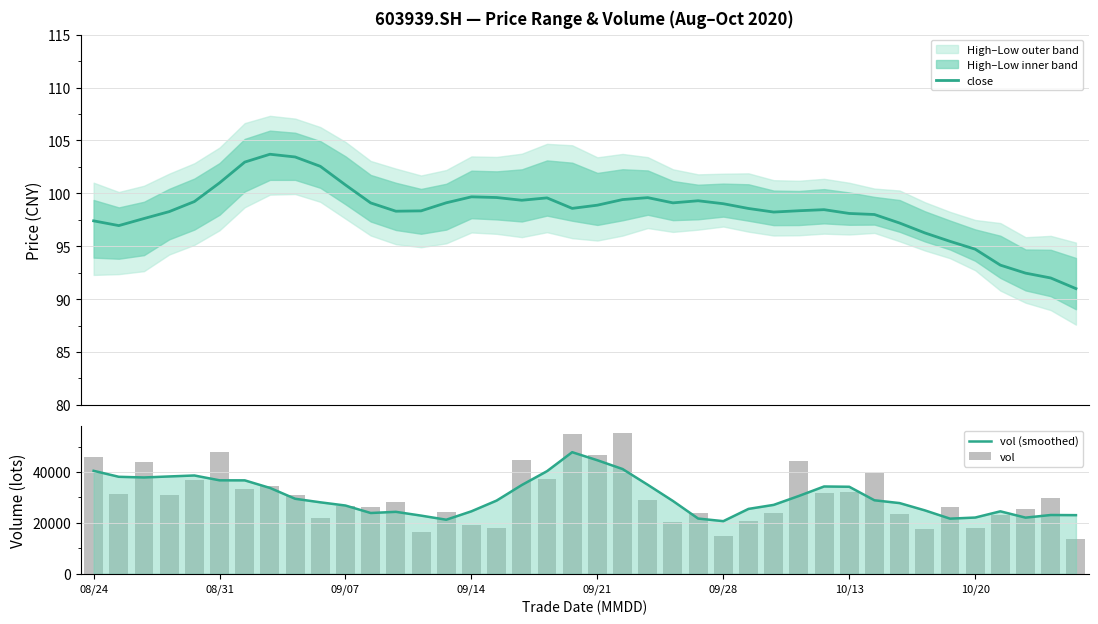

What is the lowest value of the close series?

91.0